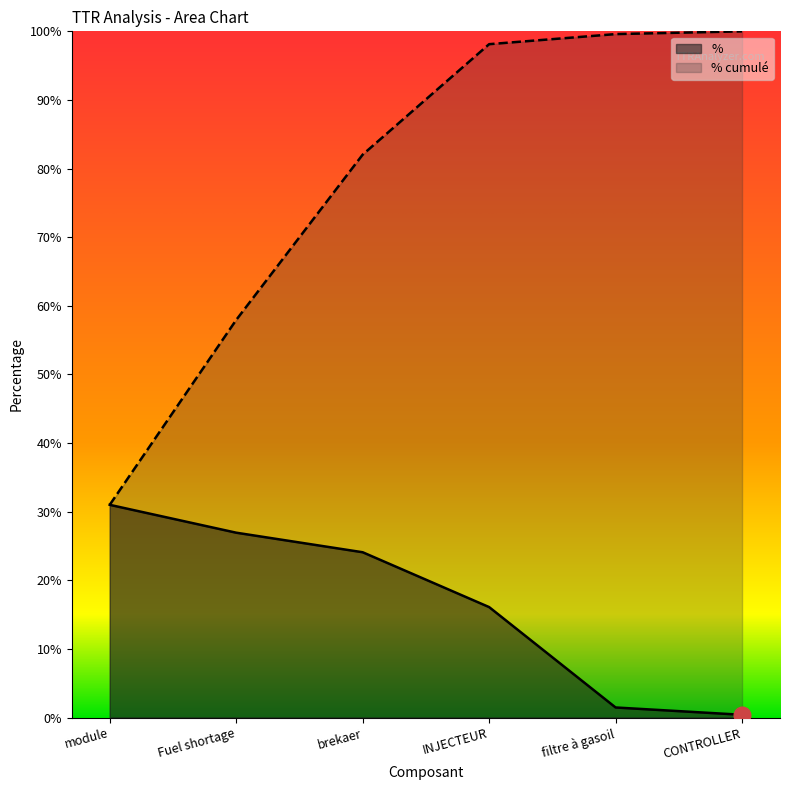

What is the difference between the % values at filtre à gasoil and Fuel shortage?

25.5